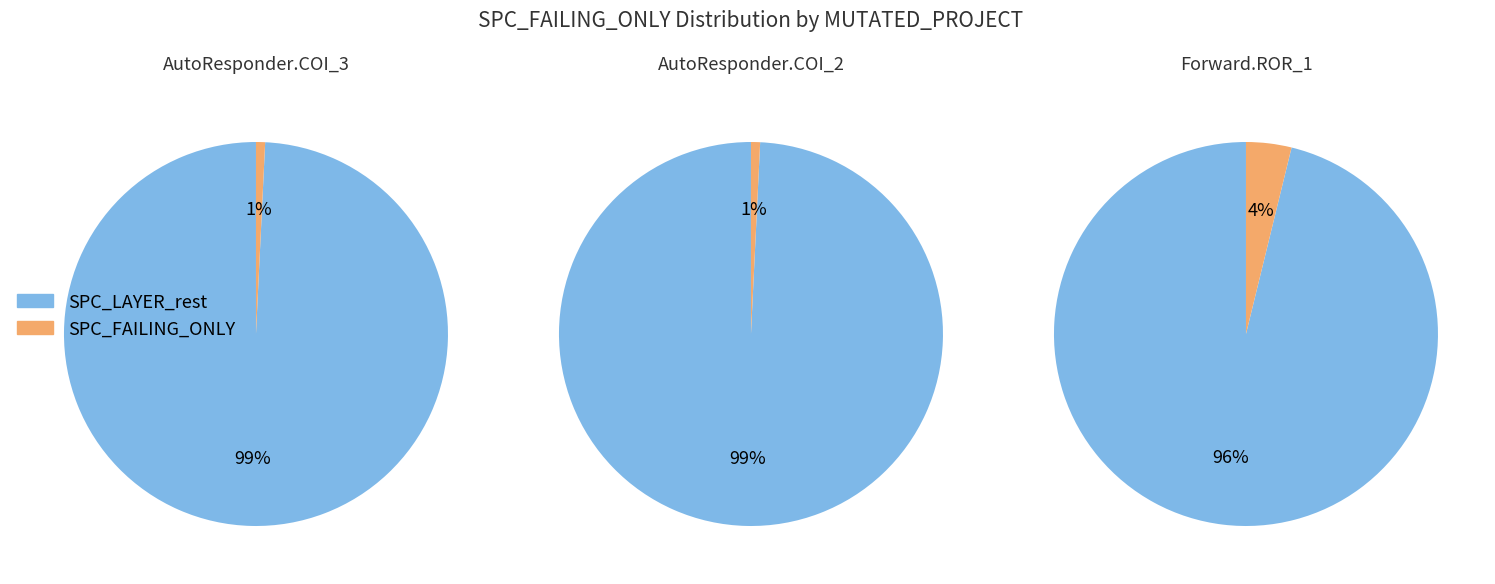

True or false: Forward.EmailSystem.Client.ROR_1 accounts for 59% of the total.

False